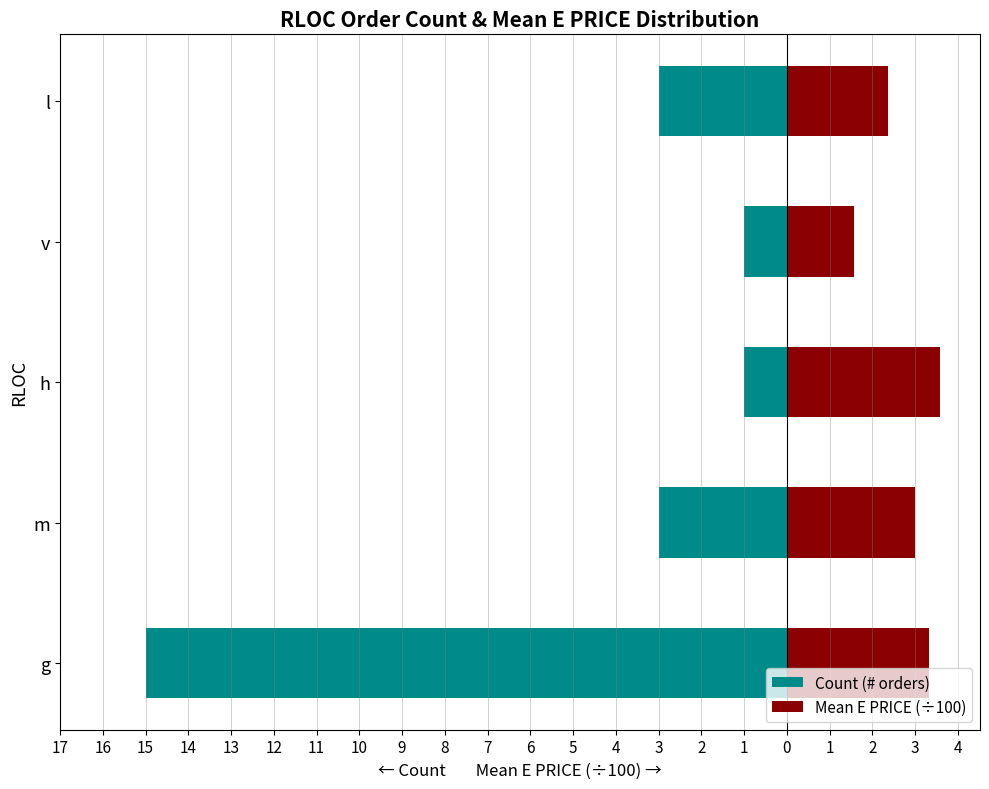

Are the bars horizontal?

Yes